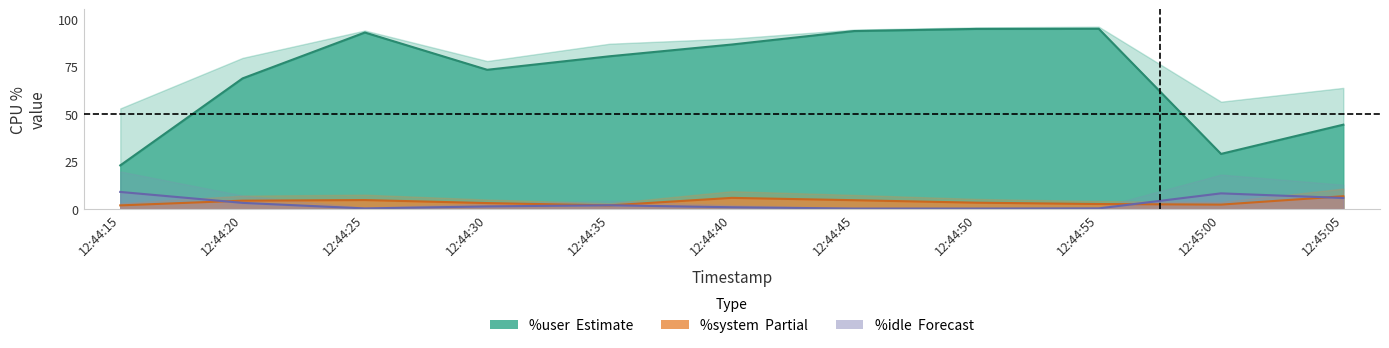

At how many categories does at least one series exceed 77?

6